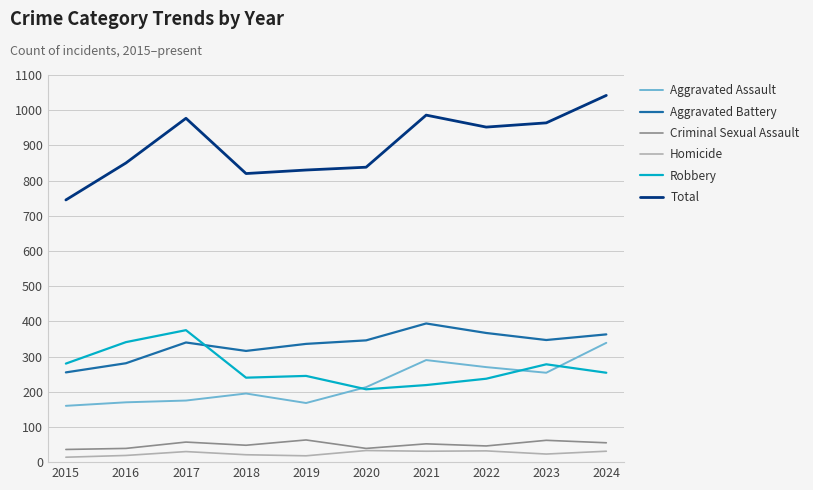

What are all the series names shown in the legend?

Aggravated Assault, Aggravated Battery, Criminal Sexual Assault, Homicide, Robbery, Total